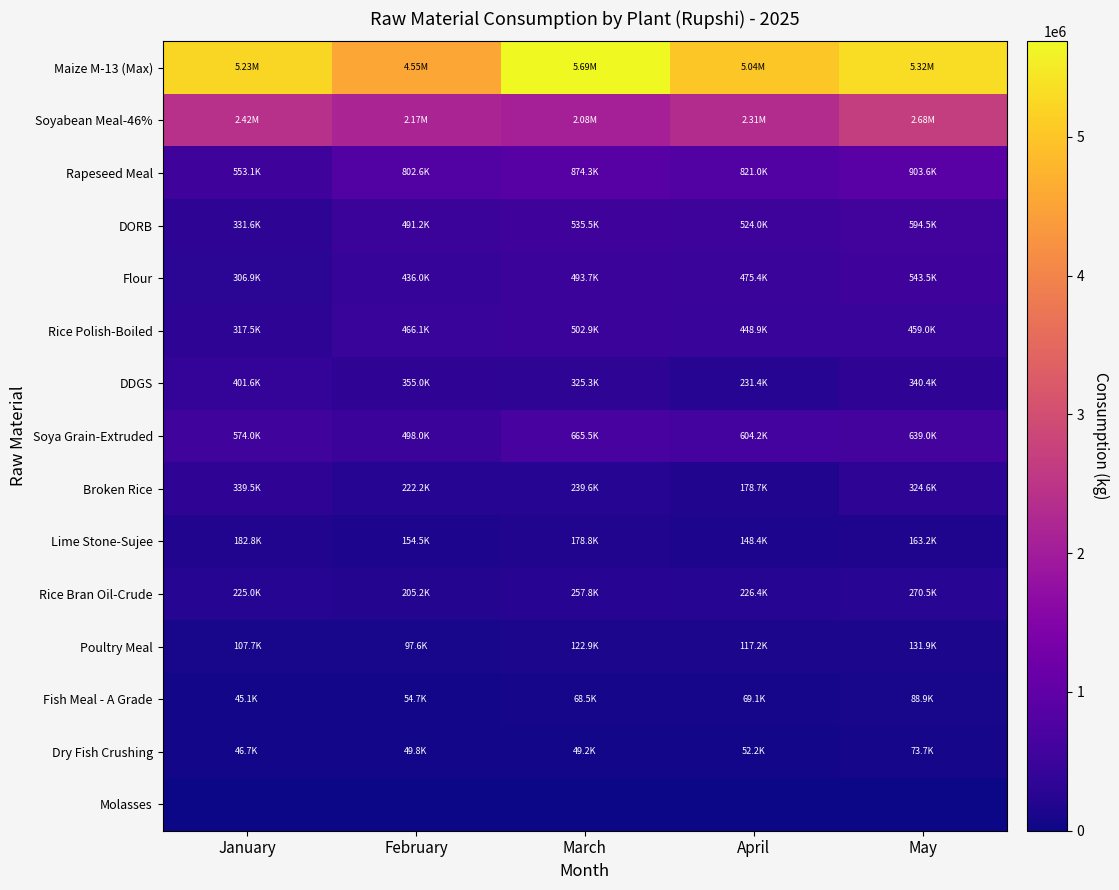

What is the total value across all series at February?

10553091.7